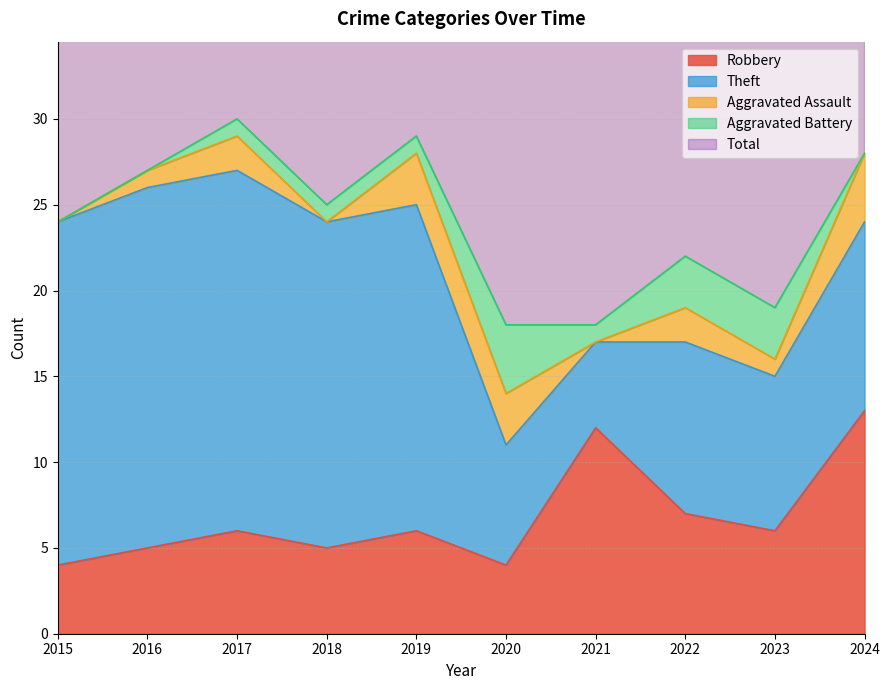

Rank the series at 2017 from lowest to highest value.

Aggravated Battery, Aggravated Assault, Robbery, Theft, Total